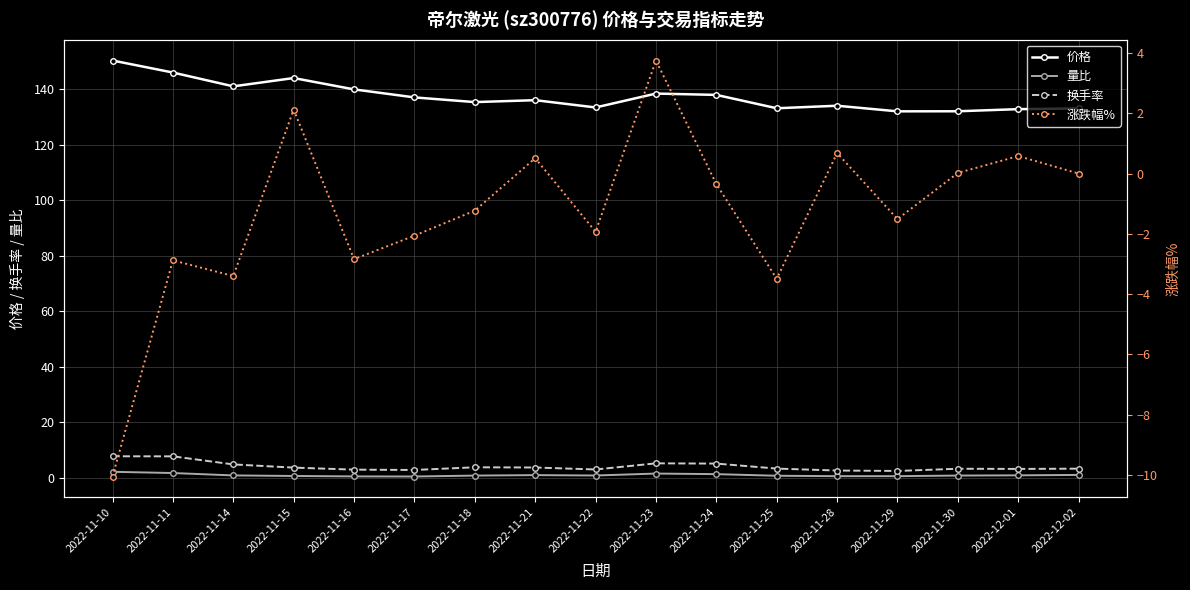

Where is 换手率 nearest to the value 5?

2022-11-14